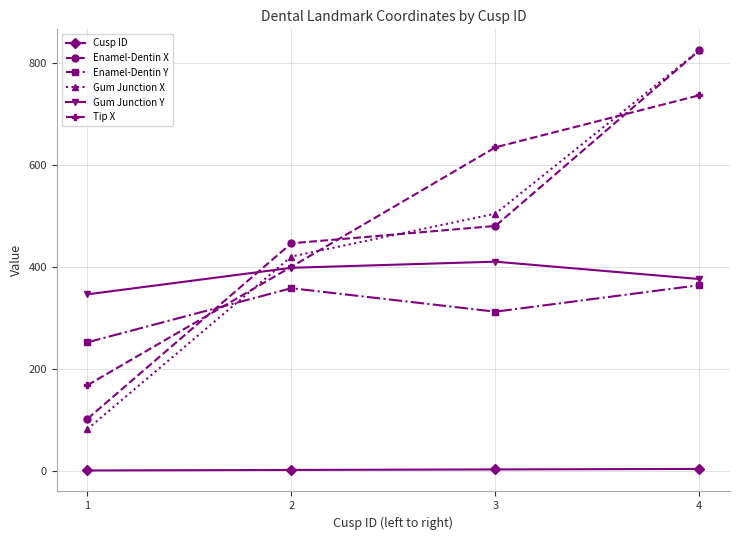

How many data points in Enamel-Dentin X are less than 480?

2